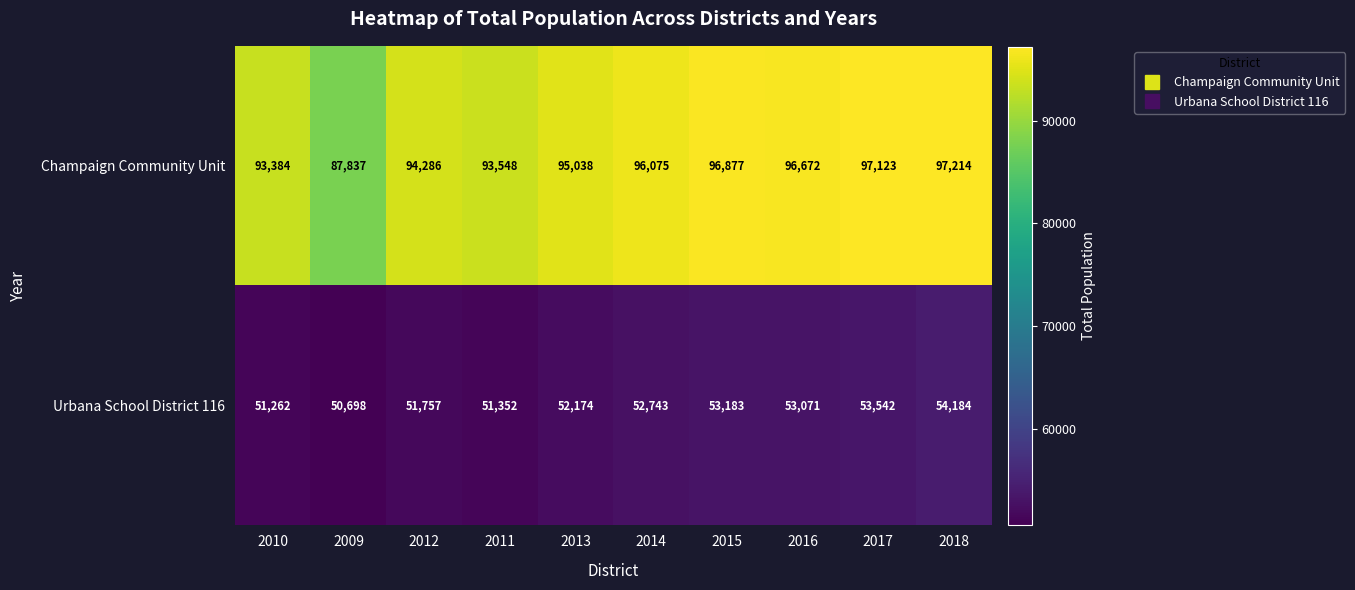

What is the difference between the maximum and minimum values in the Champaign Community Unit series?

9377